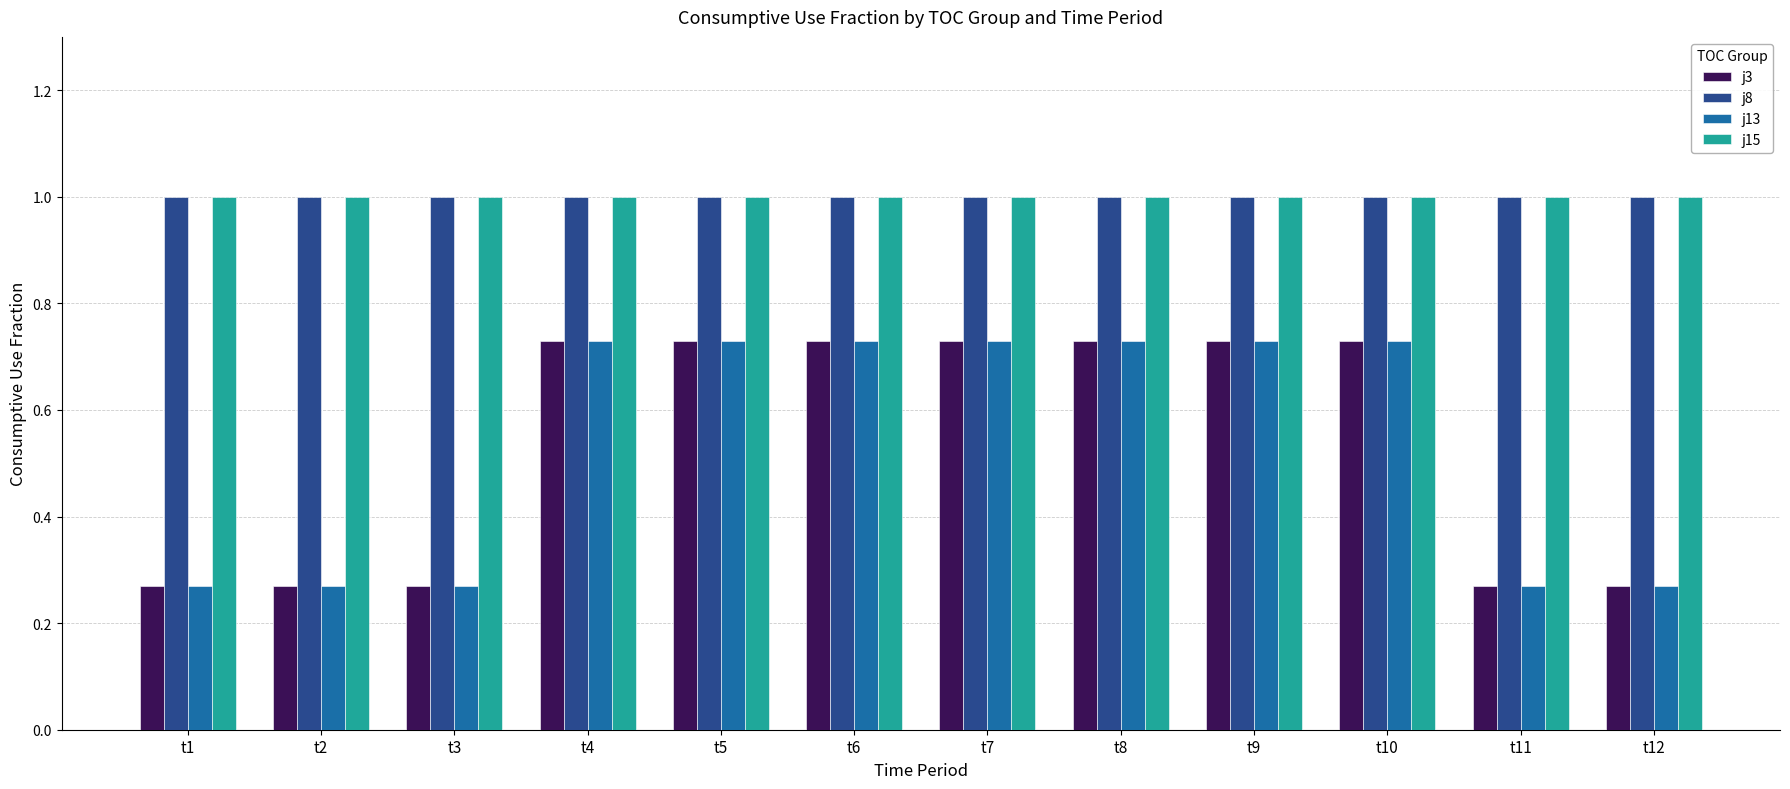

True or false: j8 has a value of 1.4 at t6.

False